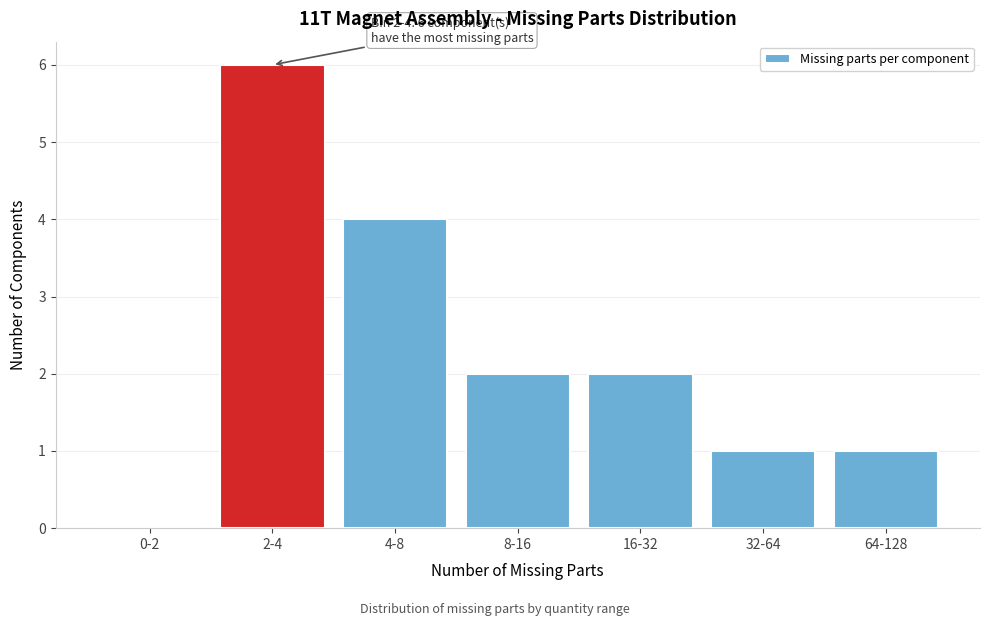

Reading right to left, list all the values displayed in this chart.

64-128=1	32-64=1	16-32=2	8-16=2	4-8=4	2-4=6	0-2=0